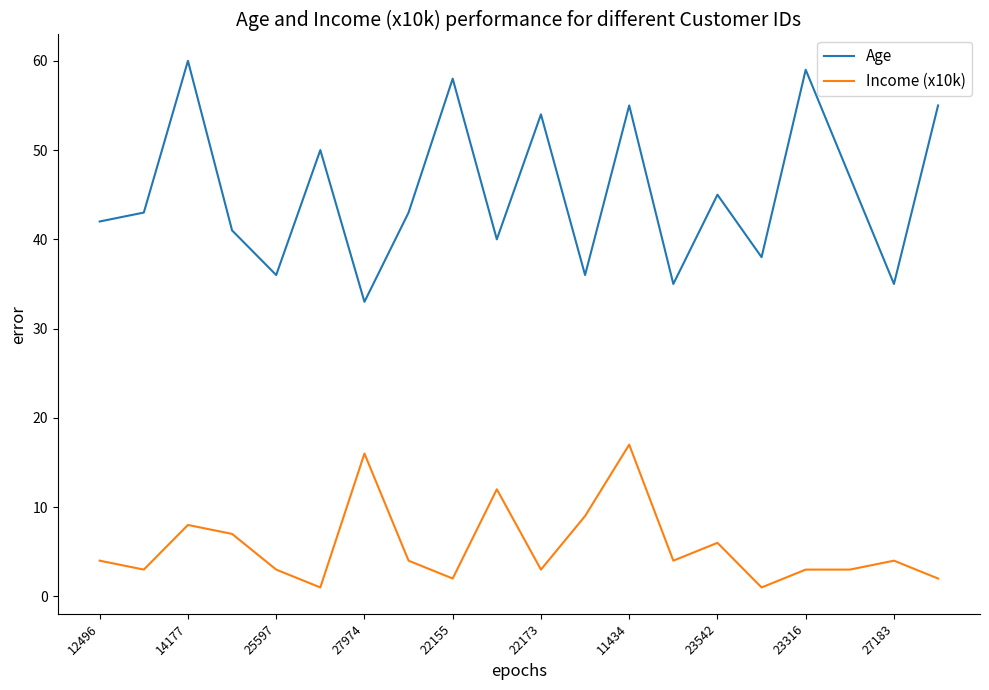

What are all the series names shown in the legend?

Age, Income (x10k)